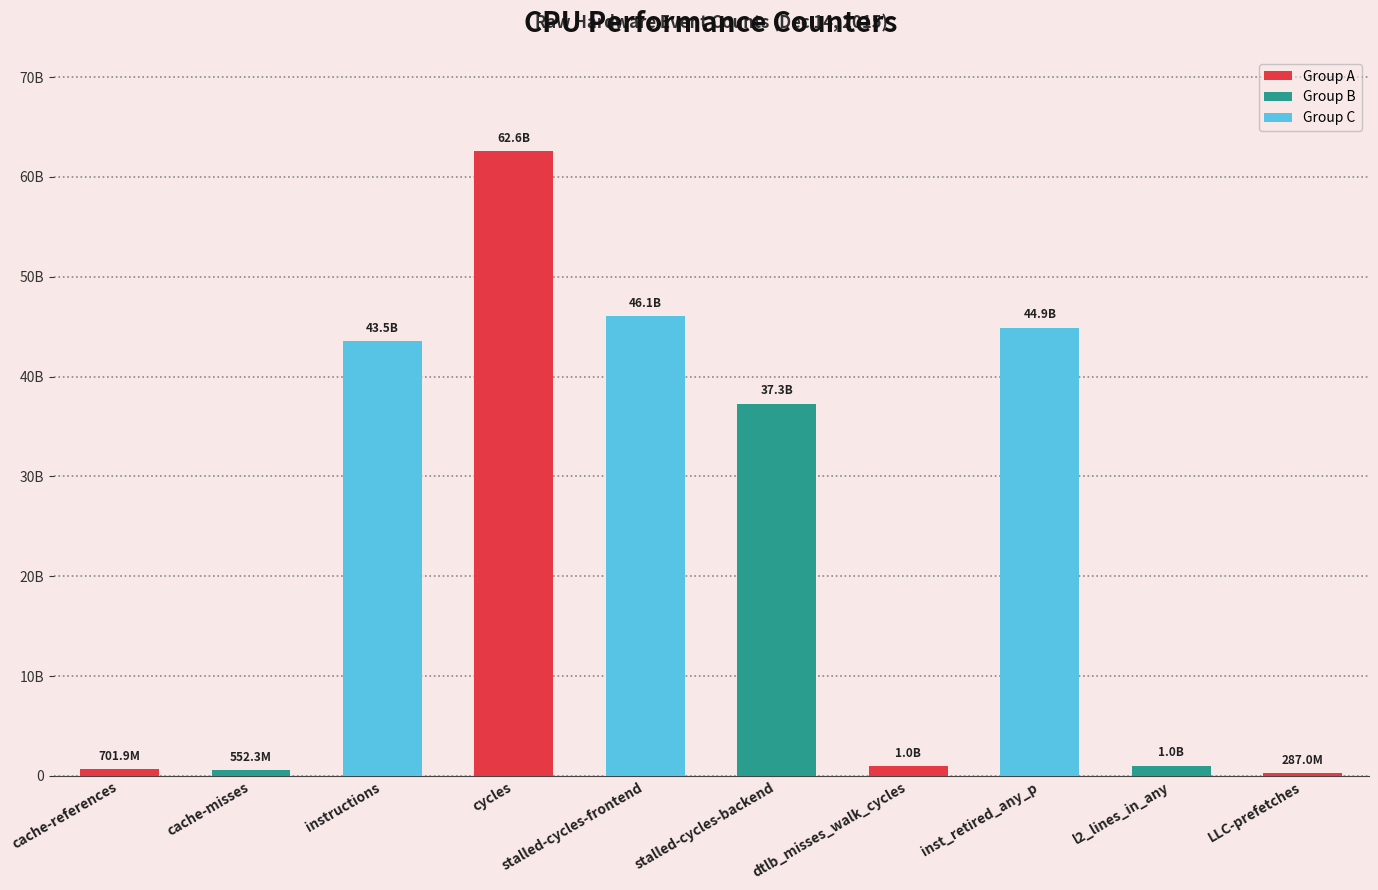

Which has a higher value, instructions or cycles?

cycles